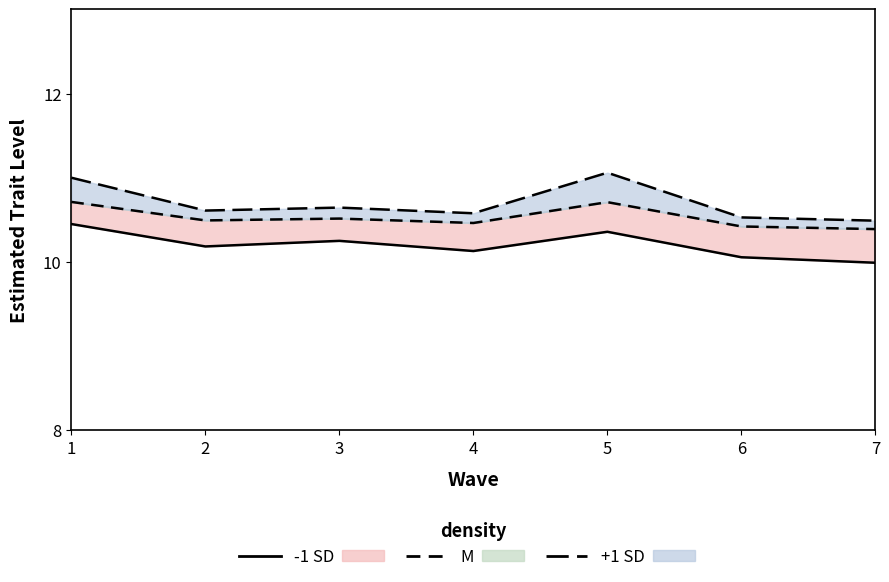

Reading left to right, transcribe all the data shown in this chart.

-1 SD: 10.4	10.2	10.3	10.1	10.4	10.1	10.0
M: 10.7	10.5	10.5	10.5	10.7	10.4	10.4
+1 SD: 11.0	10.6	10.6	10.6	11.1	10.5	10.5